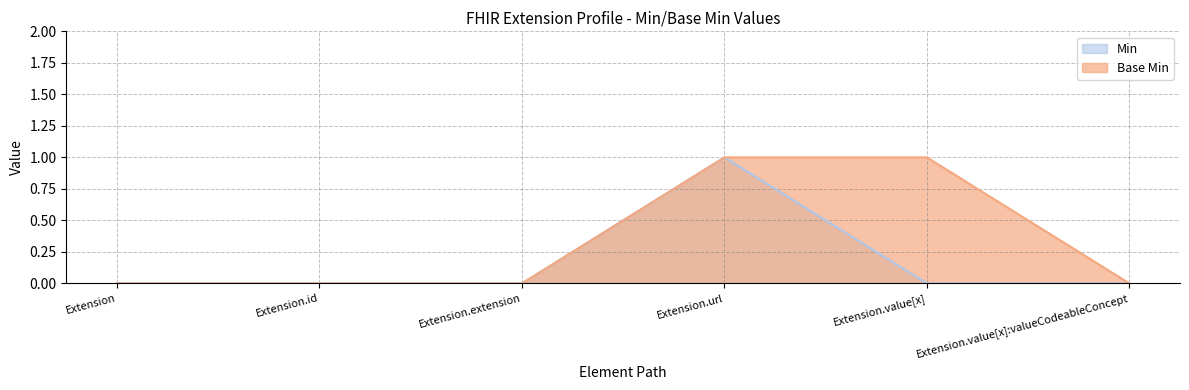

How many positive values does the Base Min series have?

2